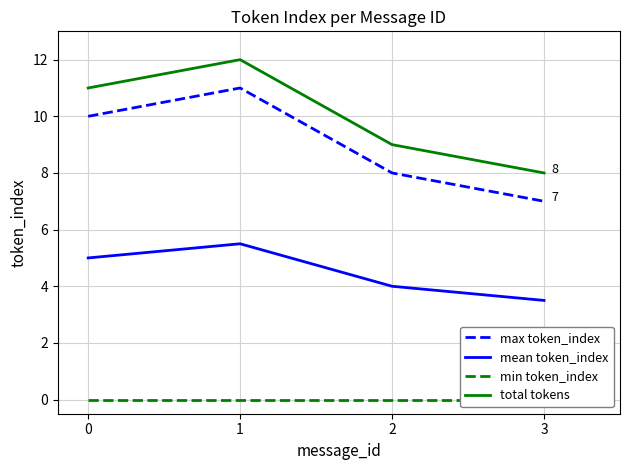

Reading left to right, what are all the values shown in this chart?

max token_index: 10.0	11.0	8.0	7.0
mean token_index: 5.0	5.5	4.0	3.5
min token_index: 0.0	0.0	0.0	0.0
total tokens: 11.0	12.0	9.0	8.0